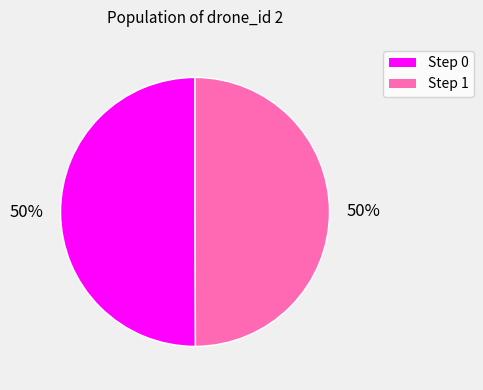

Combined, do Step 0 and Step 1 account for over 50%?

Yes